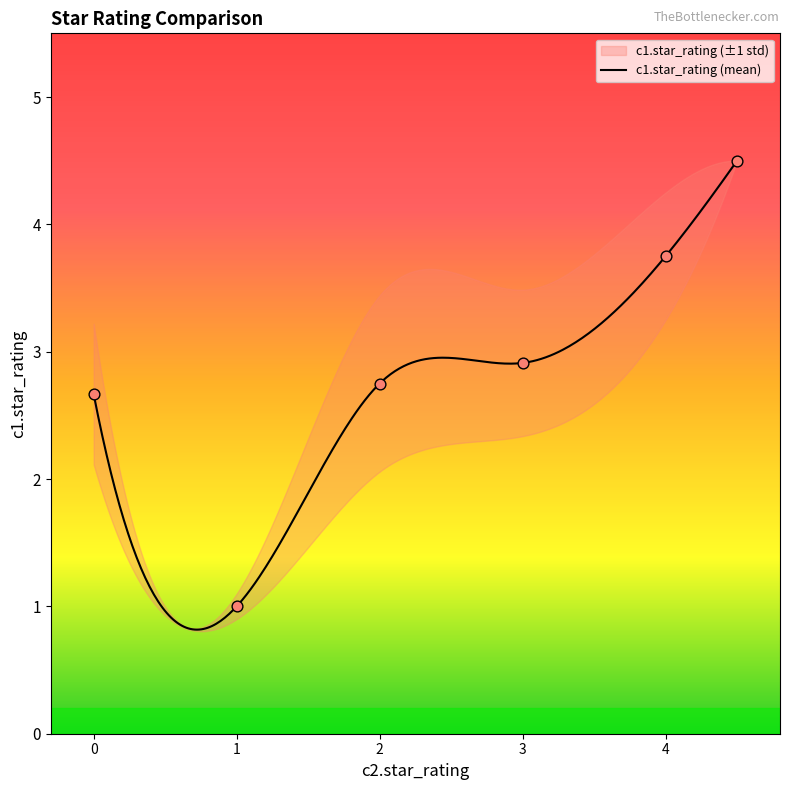

Between 1 and 4, which is larger?

4